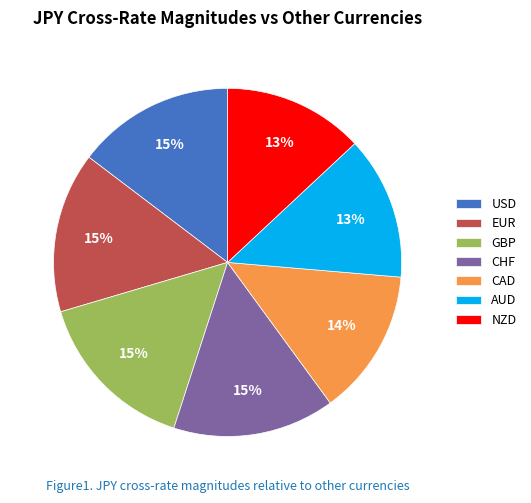

What percentage is the USD slice, to the nearest percent?

15%